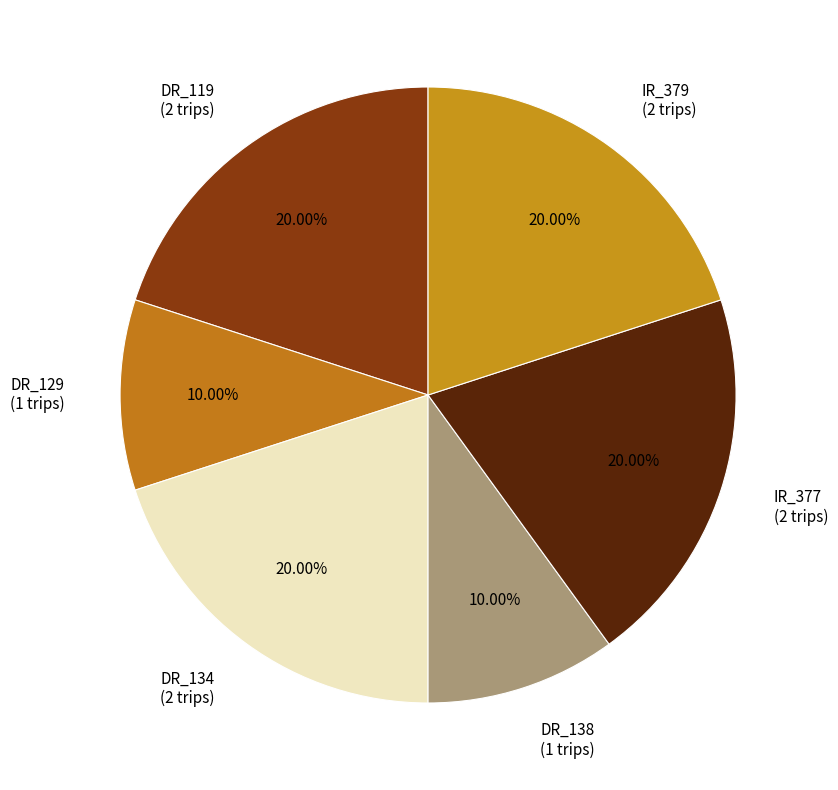

Is there a majority slice in this chart?

No